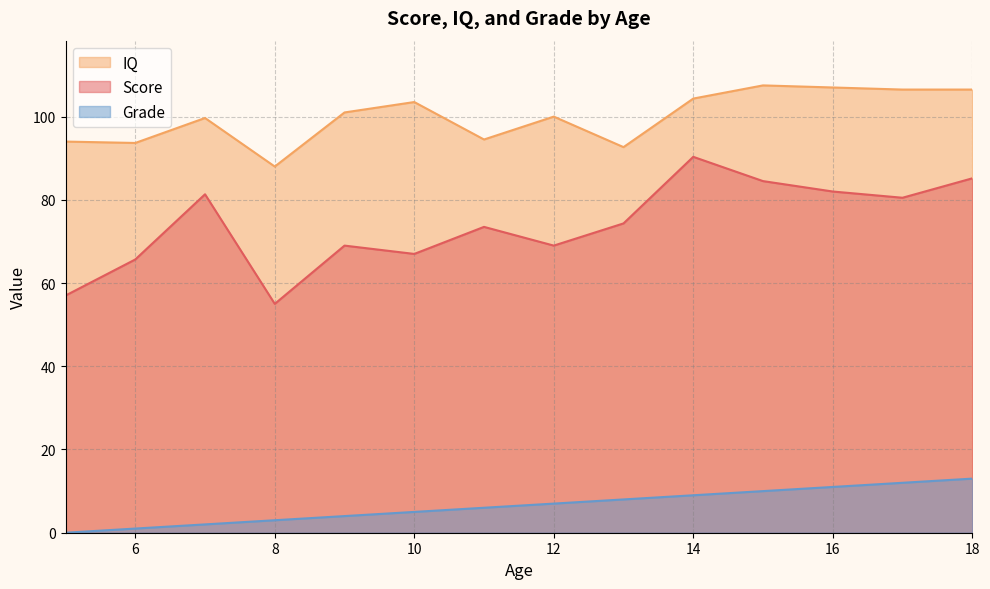

How many lines are shown in the chart?

3